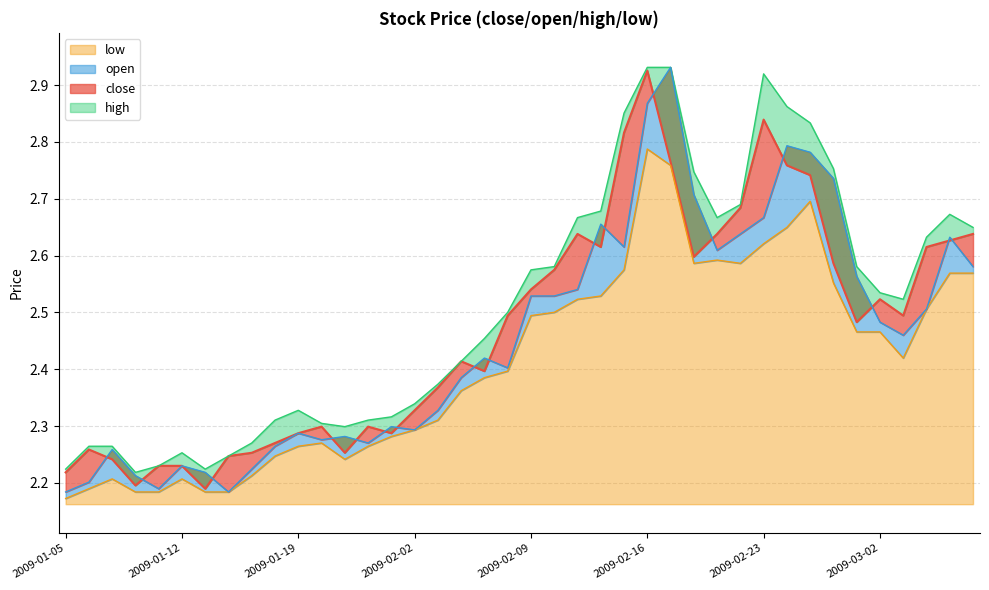

How many distinct data groups are displayed?

4